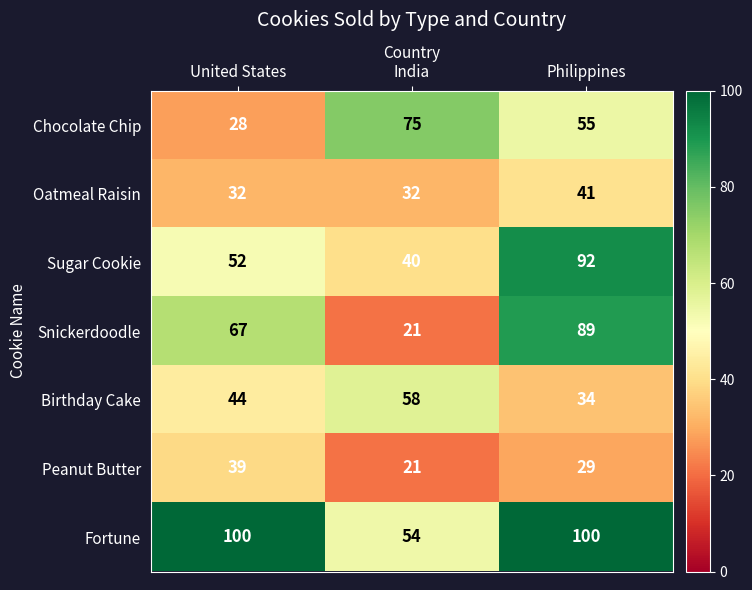

Which category has the lowest value across all series?

India